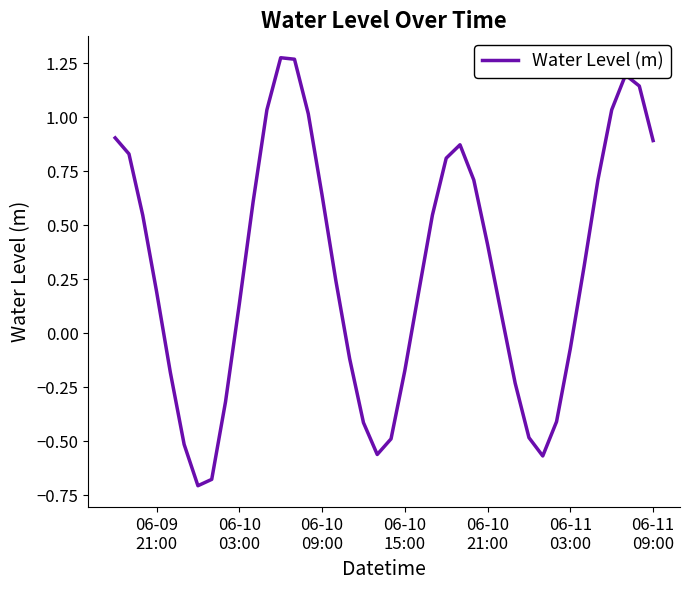

What is the difference between the maximum and minimum values?

2.0